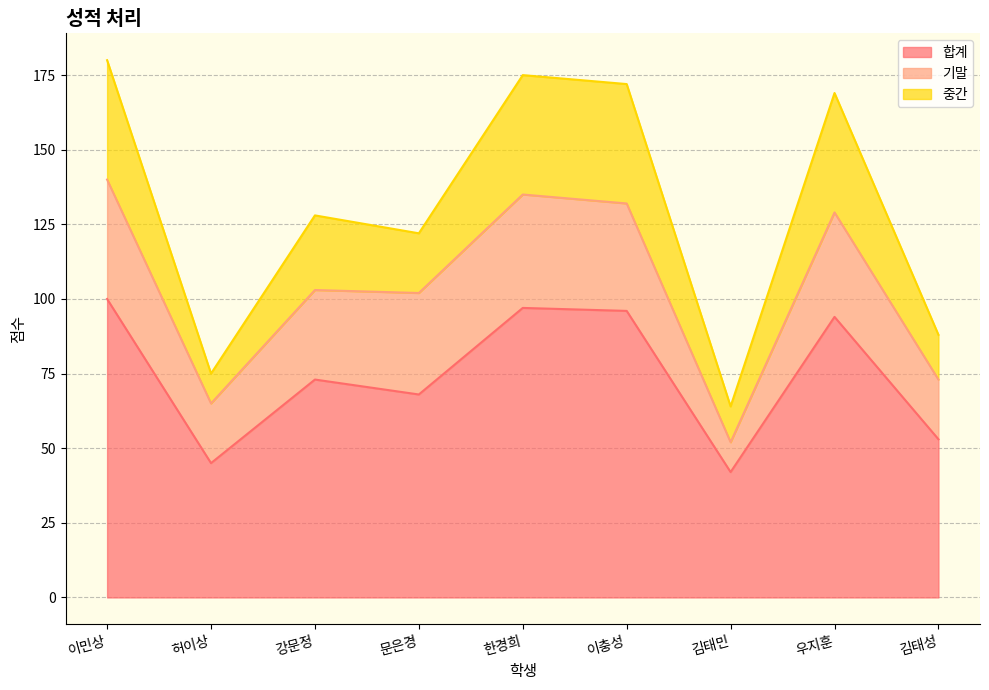

What is the lowest value of the 합계 series?

42